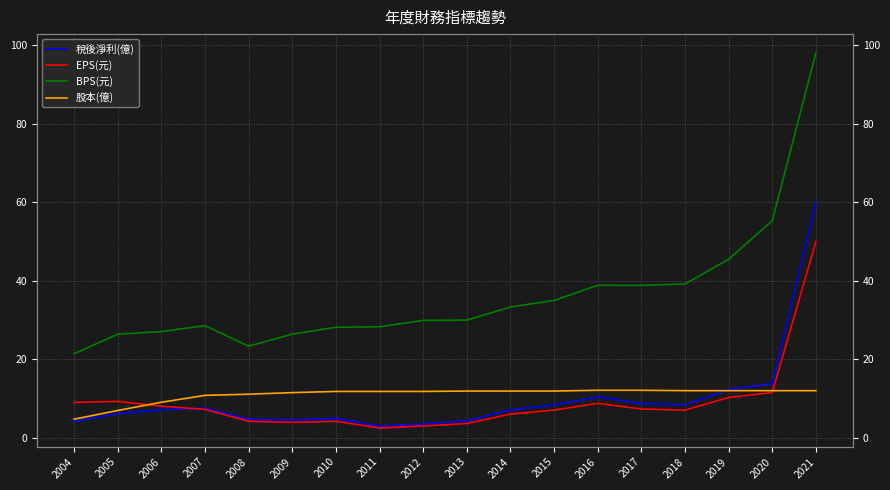

Rank the series at 2013 from lowest to highest value.

EPS(元), 稅後淨利(億), 股本(億), BPS(元)